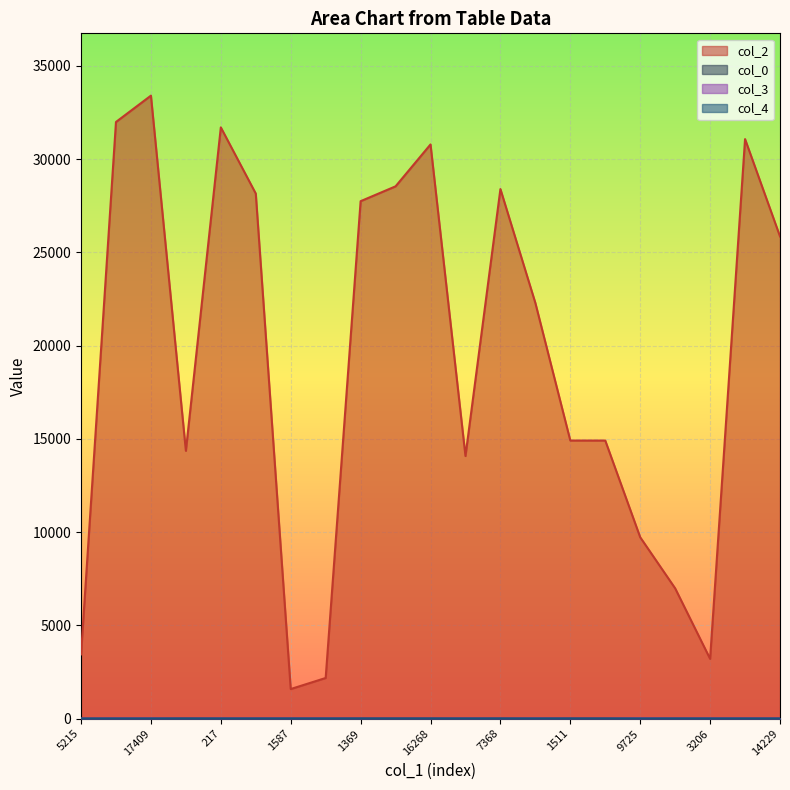

How many col_3 values are between 0 and 7?

20